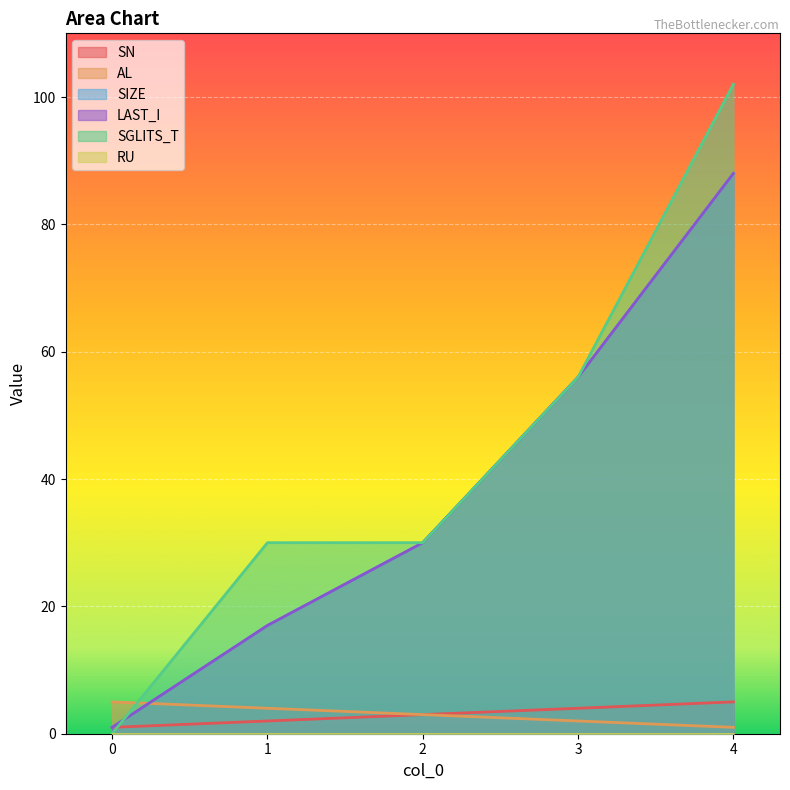

At which category is the sum across all series the highest?

4